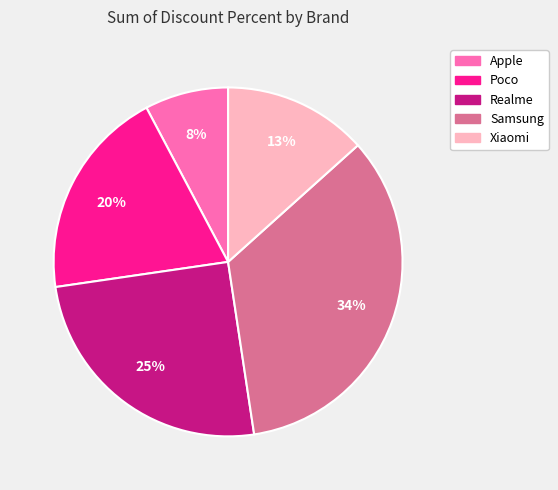

True or false: Poco accounts for 20% of the total.

True